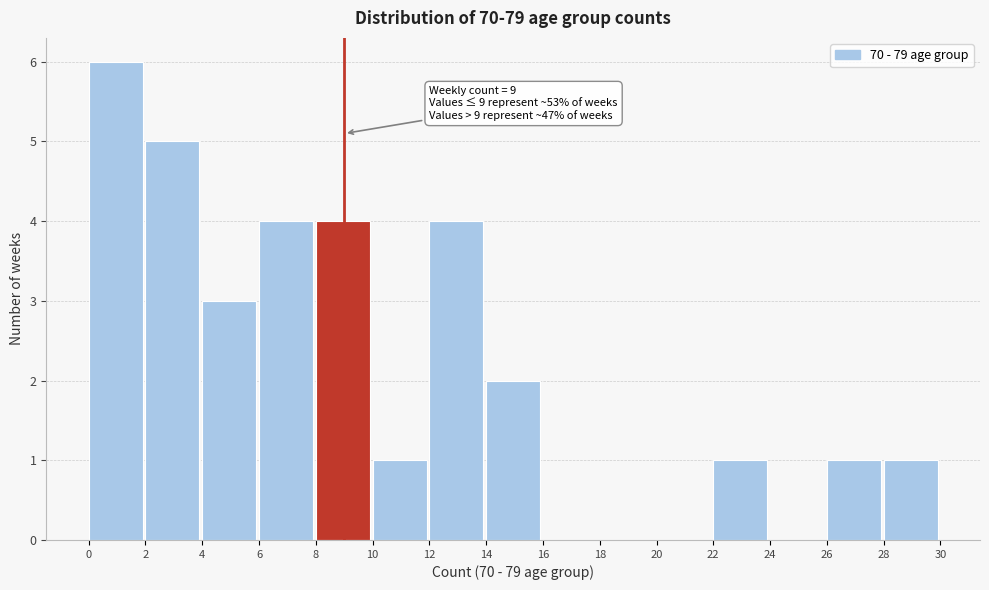

Which range on the x-axis has the tallest bar?

0 to 2